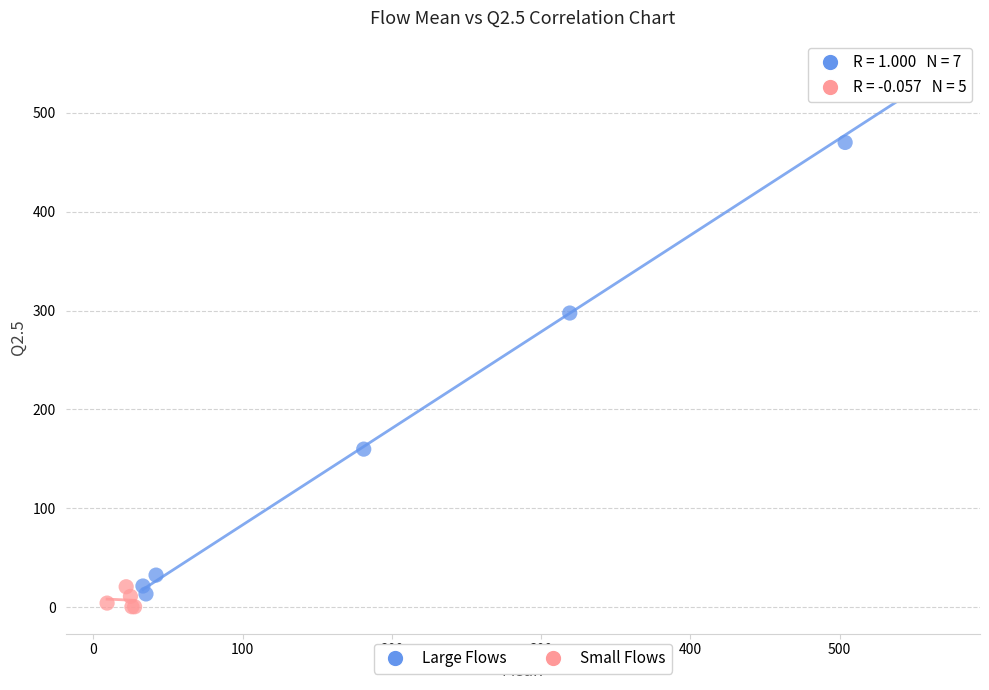

Which series contains the highest Y value?

Large Flows